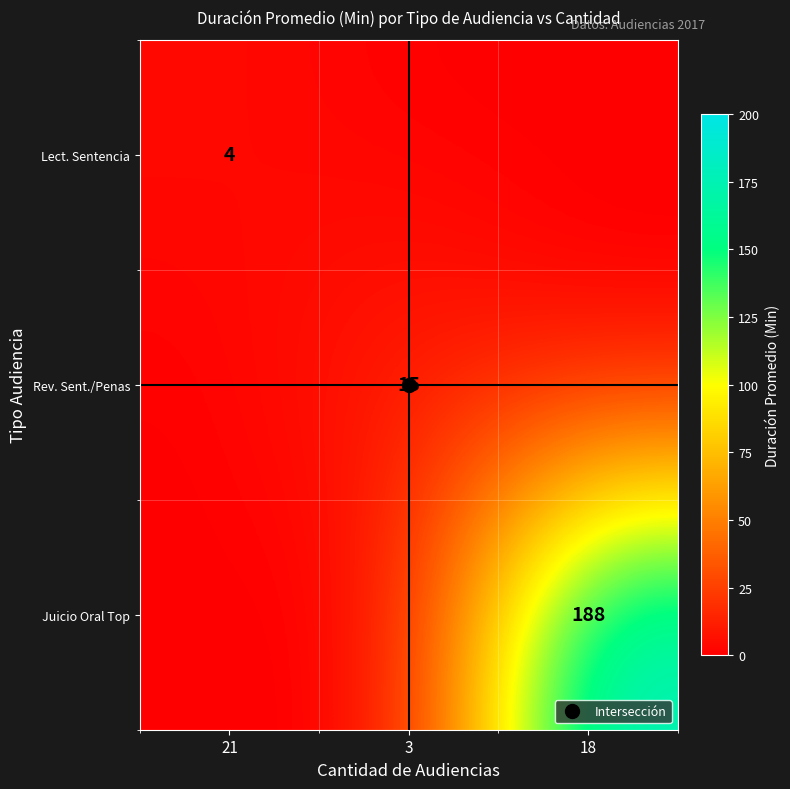

Which series changed the most between 21 and 18?

Juicio Oral Top